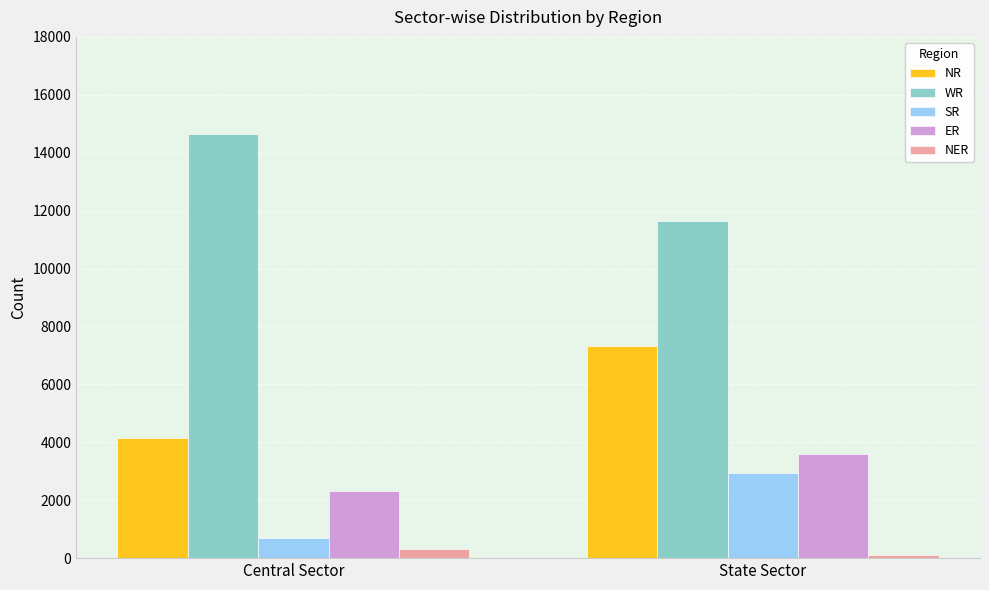

Read the NR value at State Sector.

7325